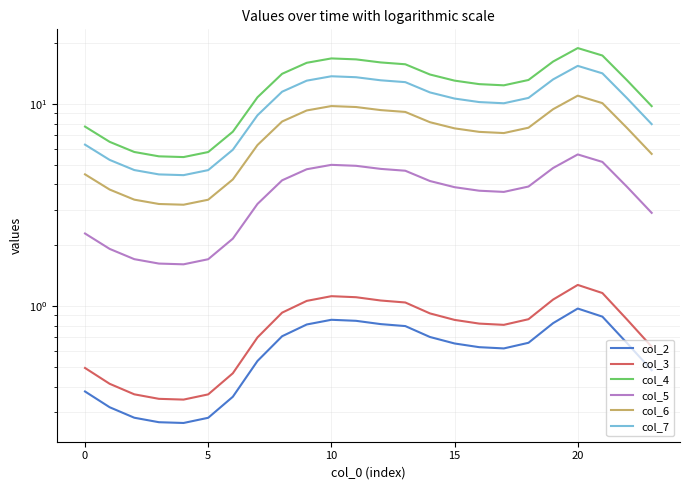

True or false: col_5 has more than 2 interior local peaks.

False